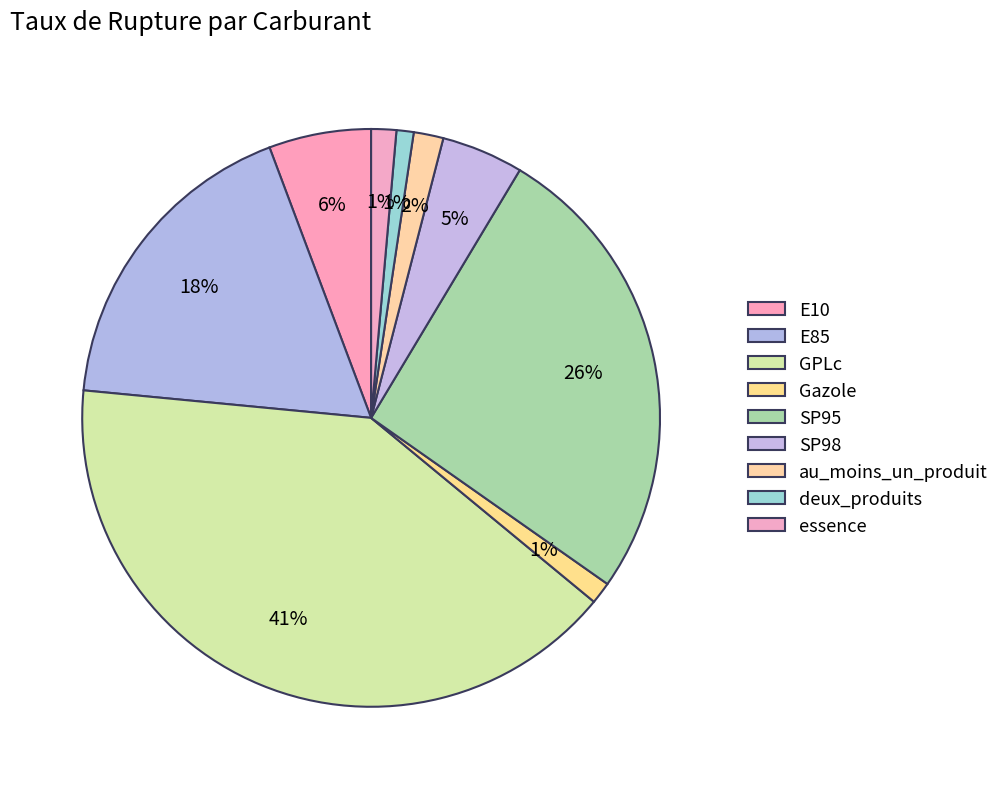

Does SP95 account for over 50% of the chart?

No